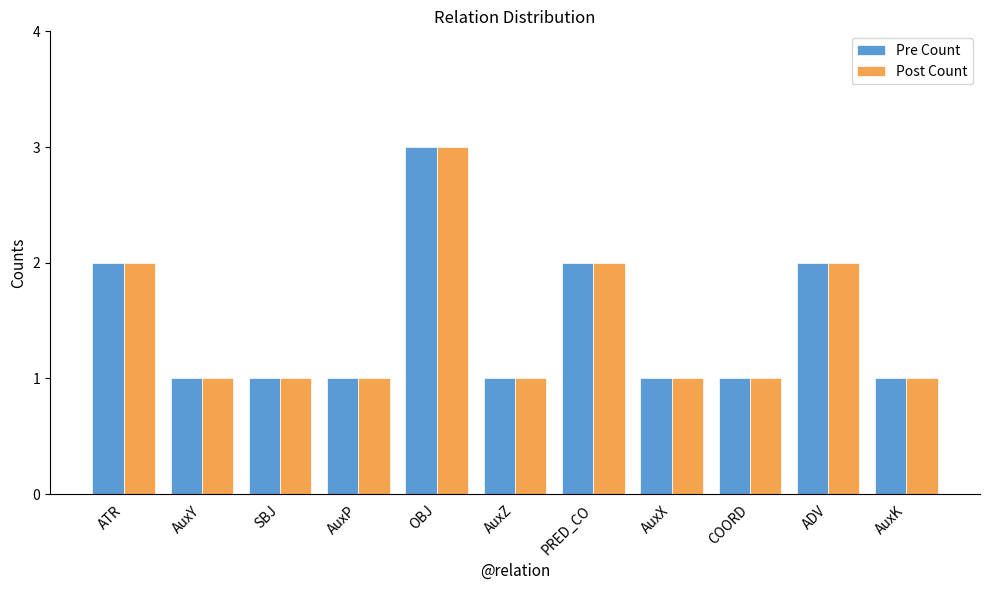

Reading right to left, transcribe all the data shown in this chart.

Pre Count: AuxK=1	ADV=2	COORD=1	AuxX=1	PRED_CO=2	AuxZ=1	OBJ=3	AuxP=1	SBJ=1	AuxY=1	ATR=2
Post Count: AuxK=1	ADV=2	COORD=1	AuxX=1	PRED_CO=2	AuxZ=1	OBJ=3	AuxP=1	SBJ=1	AuxY=1	ATR=2